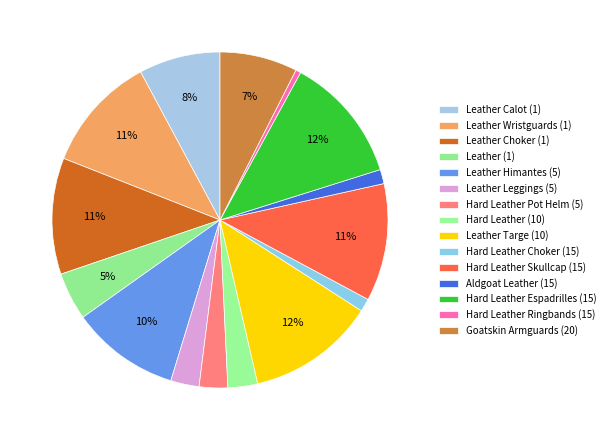

To the nearest percent, what is the combined percentage of Aldgoat Leather (15) and Leather Himantes (5)?

12%